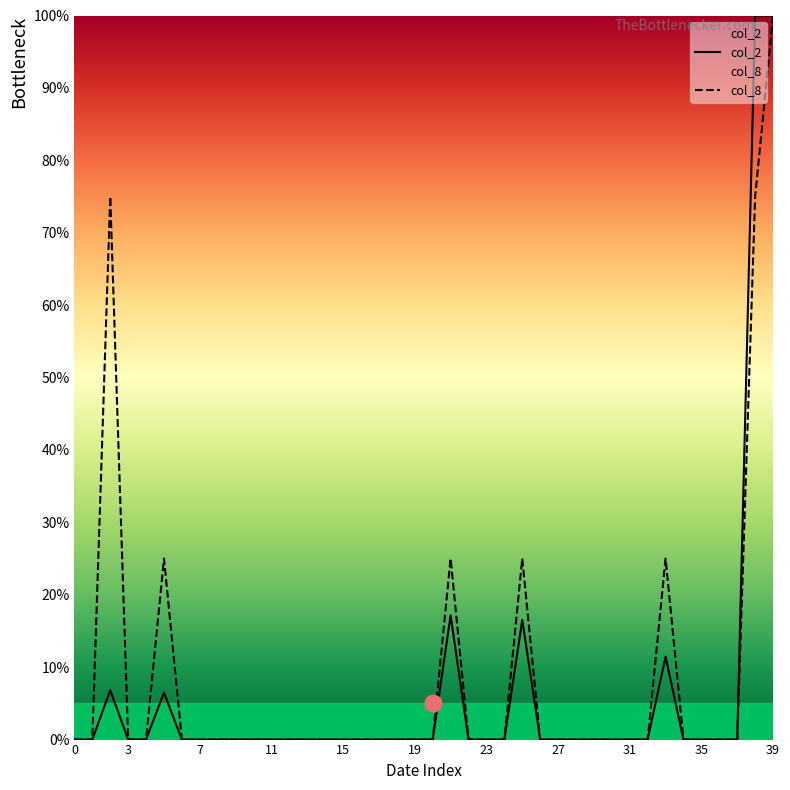

At how many categories does at least one series exceed 51?

3